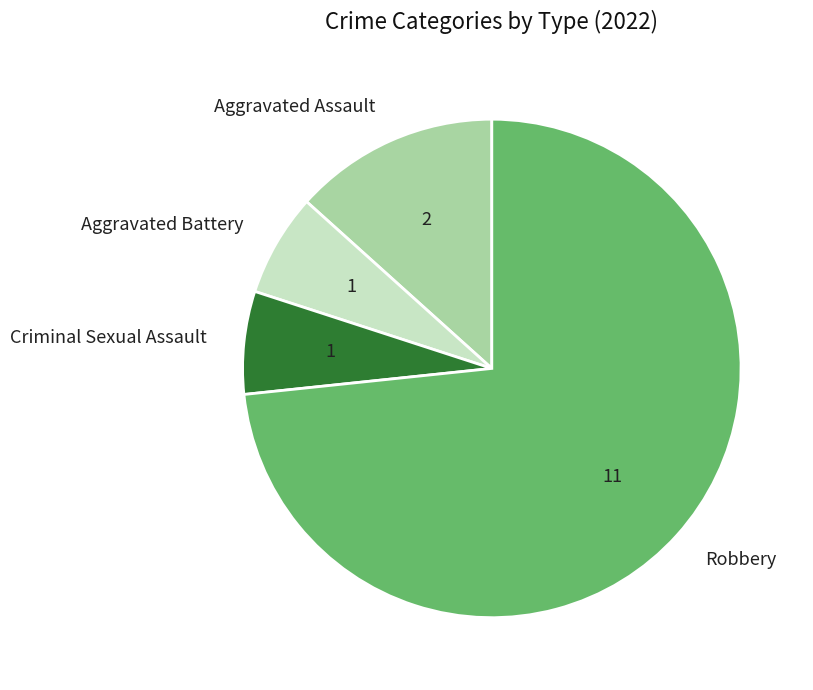

Is there any slice that represents more than half of the pie?

Yes